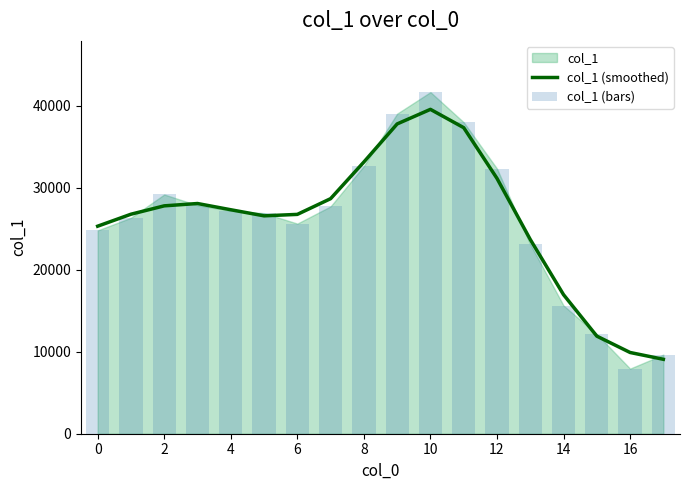

The value of col_1 (smoothed) at 4 is 27330.7. True or false?

True